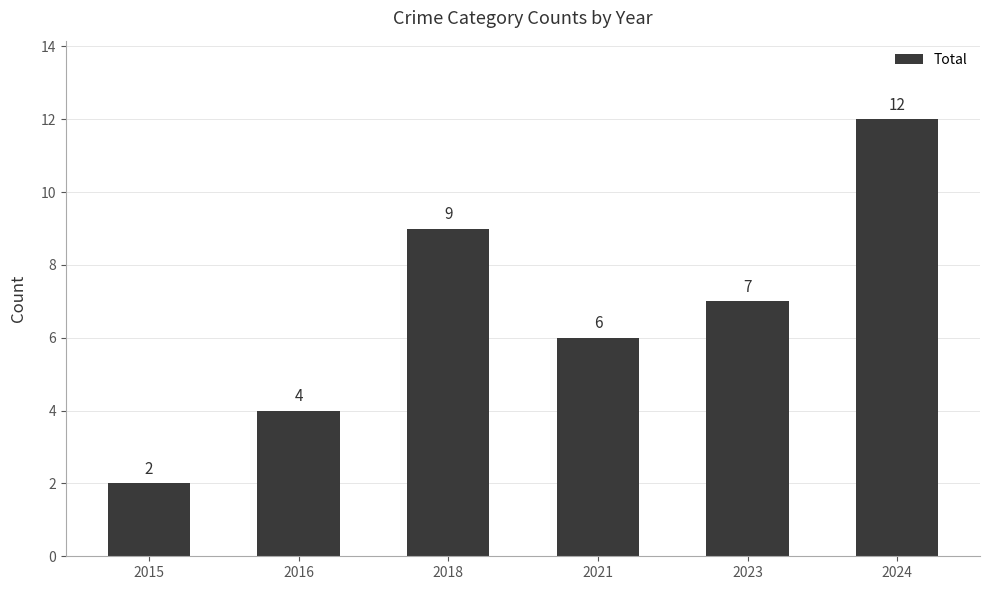

What is the value of the 6th bar from the left?

12